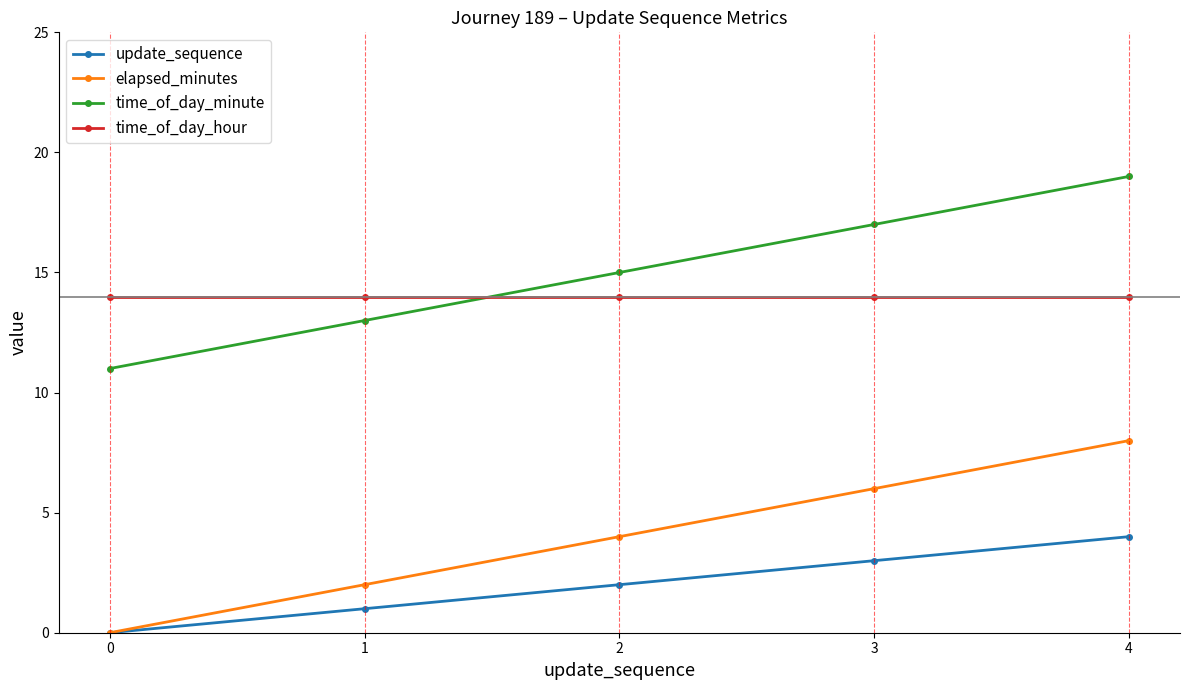

Which series has the largest total across all categories?

time_of_day_minute